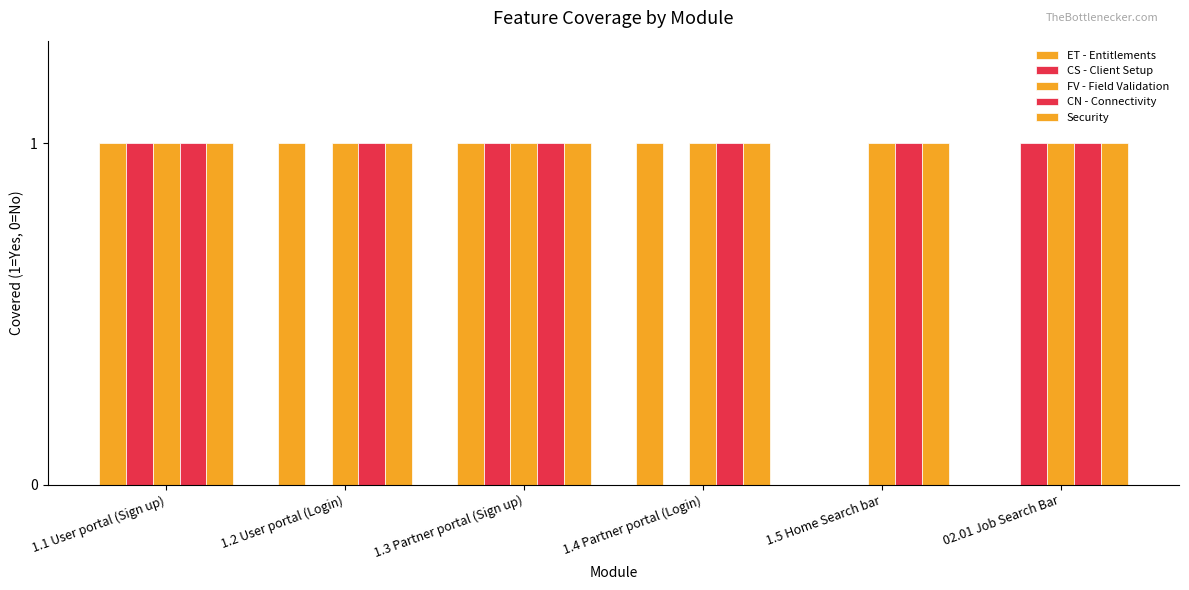

What is the sum of all FV - Field Validation values?

6